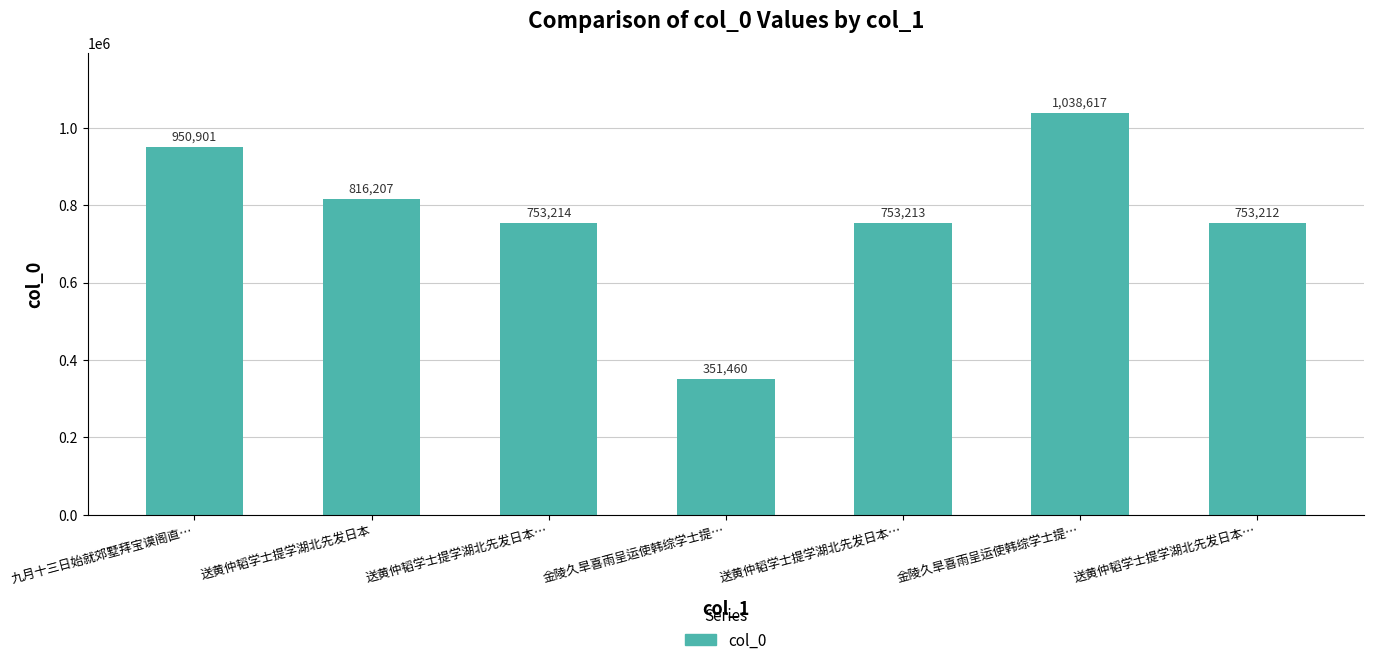

How many bars are there in total?

7